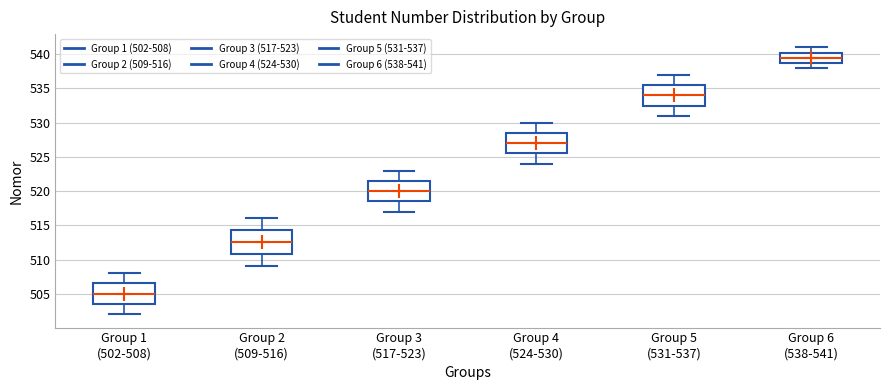

Which box is the tallest, from its lower edge to its upper edge?

Group 2 (509-516)